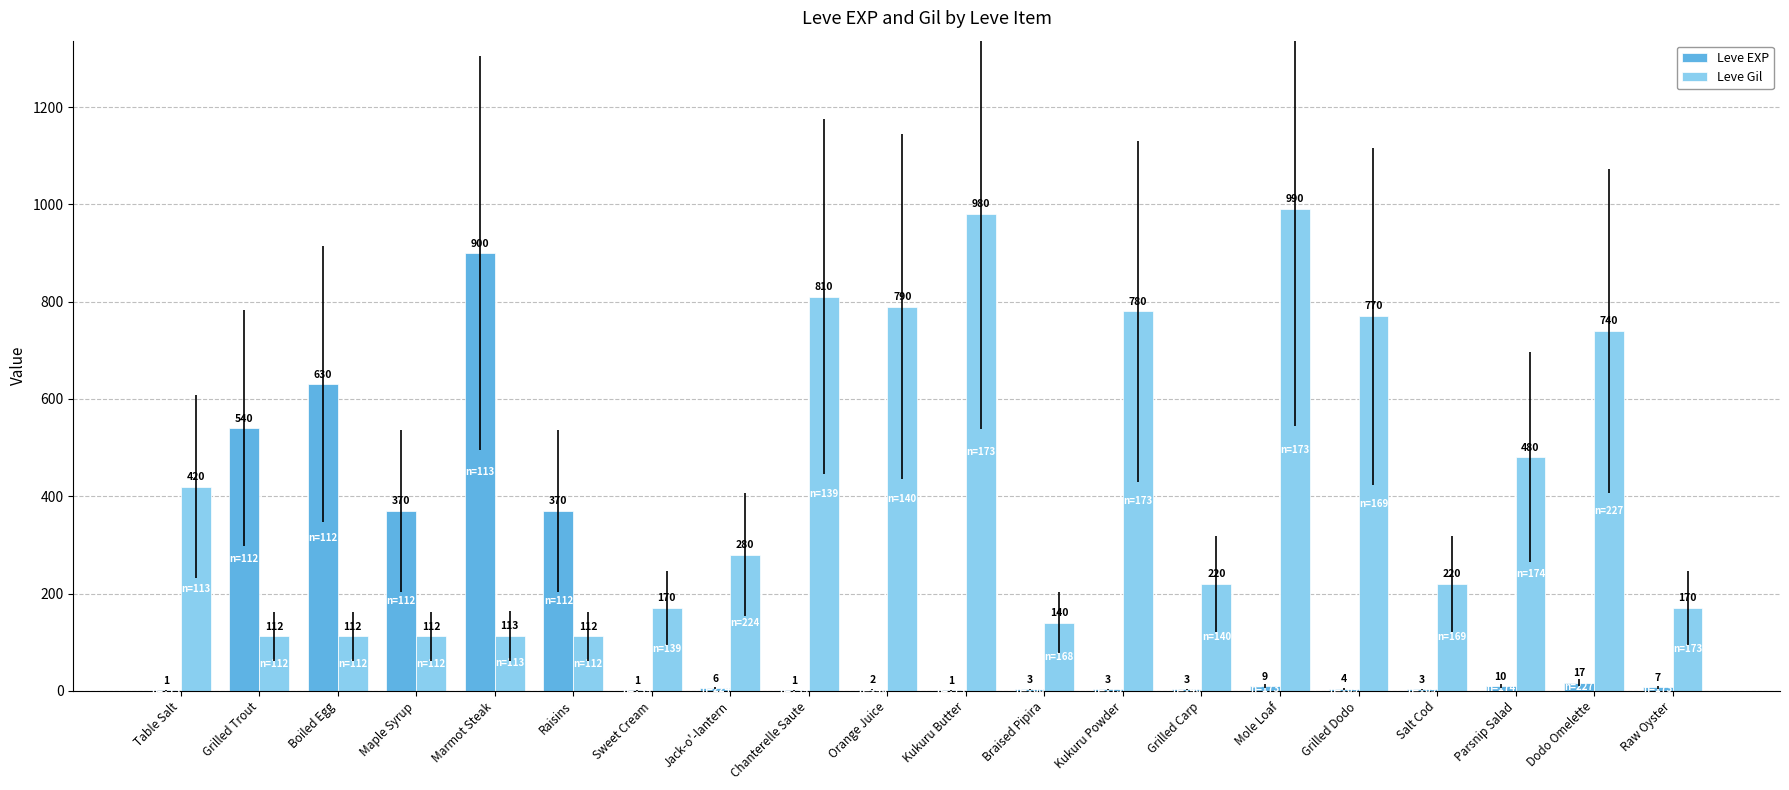

Where does the Leve EXP series first go above 6?

Grilled Trout